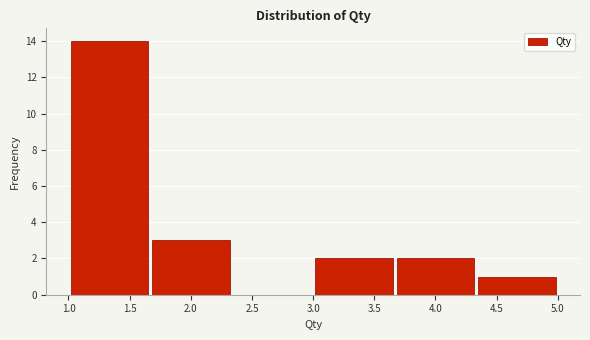

Reading left to right, transcribe this chart: for each bar, give the range it covers on the x-axis and its height. Neither the bar edges nor the heights are printed on the chart, so give them approximately, as read against the axes.

1.00 to 1.65: 14
1.65 to 2.35: 3
2.35 to 3.00: 0
3.00 to 3.65: 2
3.65 to 4.35: 2
4.35 to 5.00: 1